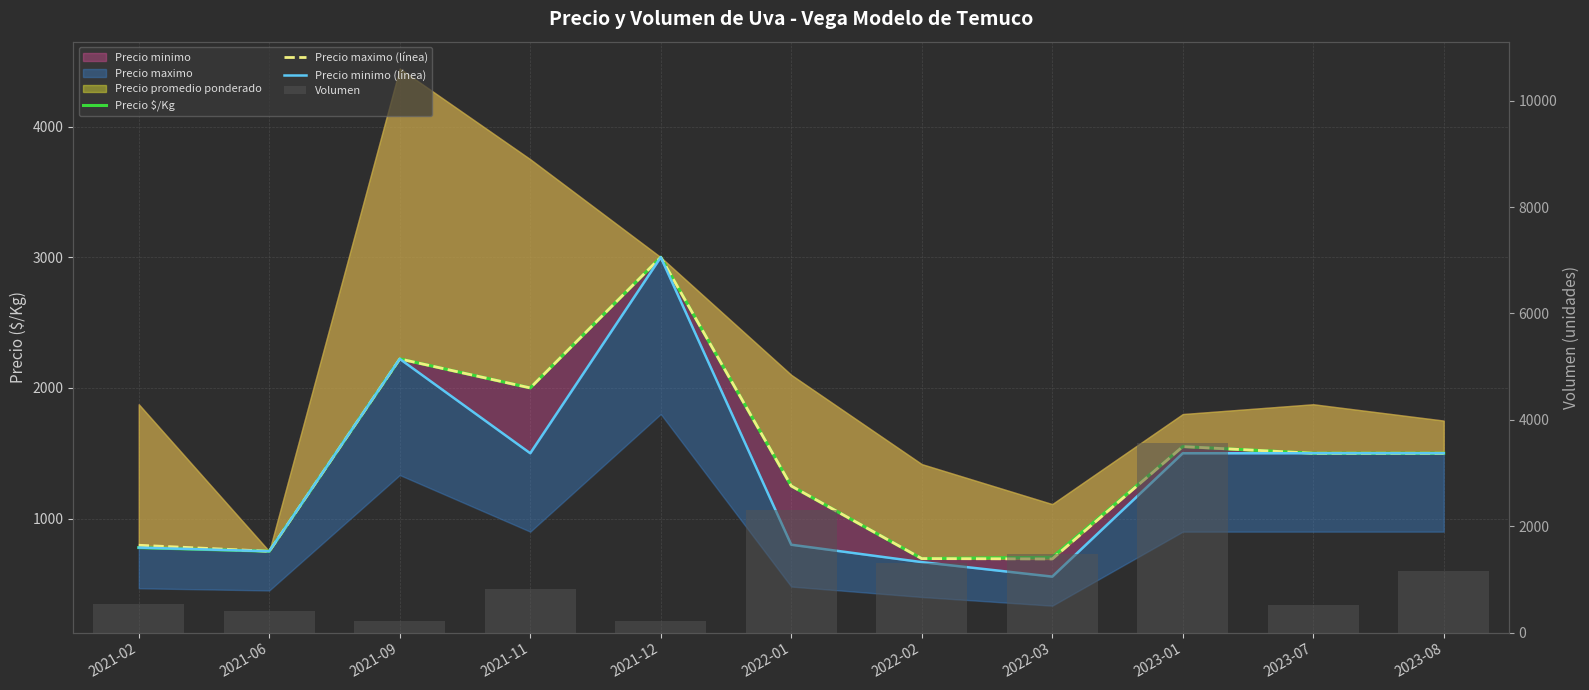

The Precio minimo (línea) series shows 1500.0 at 2023-07. True or false?

True